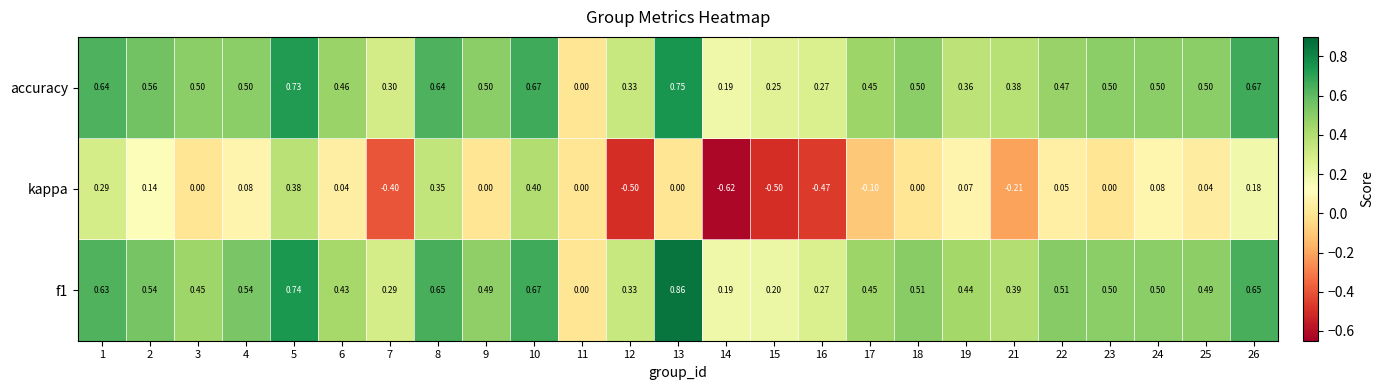

Between 1 and 9, which series saw the biggest shift?

kappa